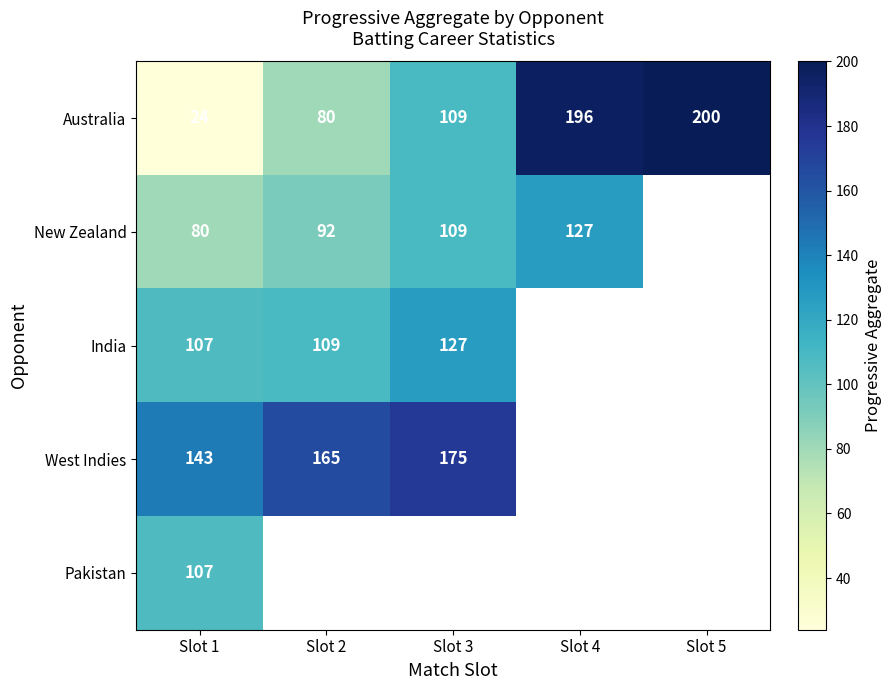

The New Zealand series shows 53.2 at Slot 4. True or false?

False